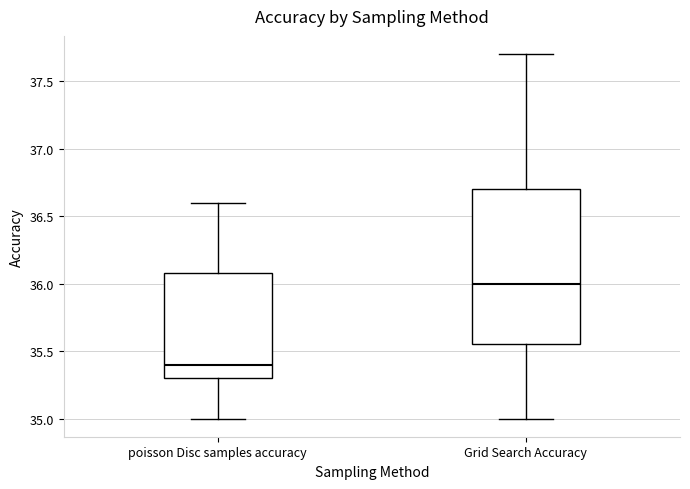

Reading left to right, read every box against the y-axis: the position of its median line, the range the box covers, and the ends of its whiskers. The values are not printed on the chart, so give them approximately, as read against the axis.

poisson Disc samples accuracy: median 35.40, box 35.30 to 36.10, whiskers 35.00 to 36.60
Grid Search Accuracy: median 36.00, box 35.55 to 36.70, whiskers 35.00 to 37.70